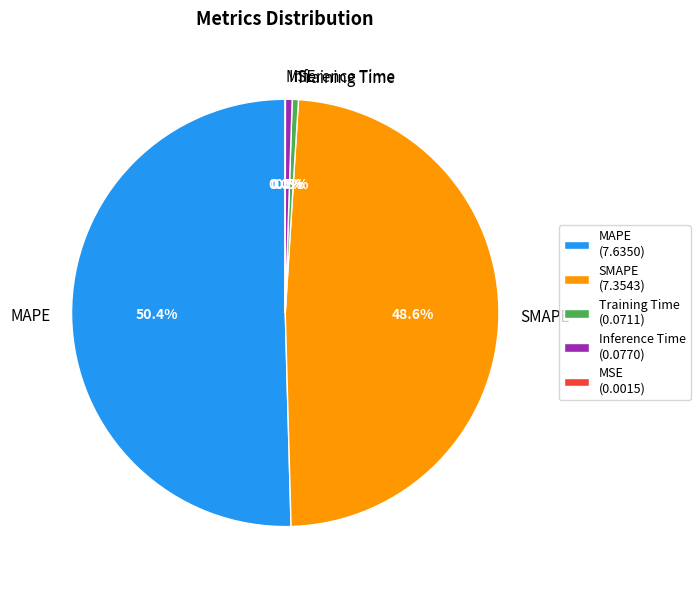

Does Training Time represent more than half of the total?

No